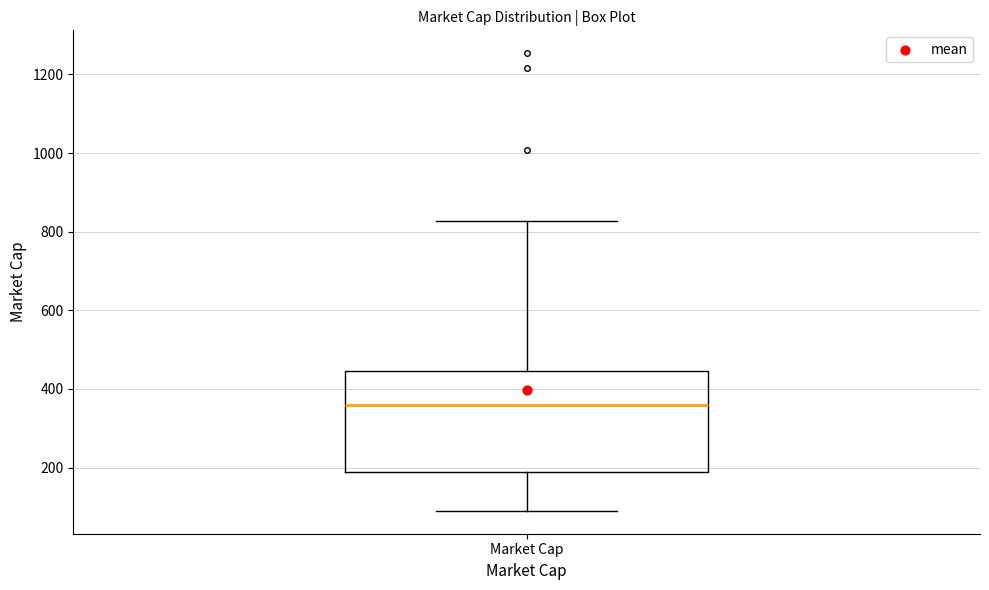

Transcribe this box plot: give where the median line is, the range the box spans, and where the two whiskers end, as read against the y-axis. The values are not printed on the chart, so give them approximately, as read against the axis.

median 360, box 180 to 440, whiskers 100 to 820